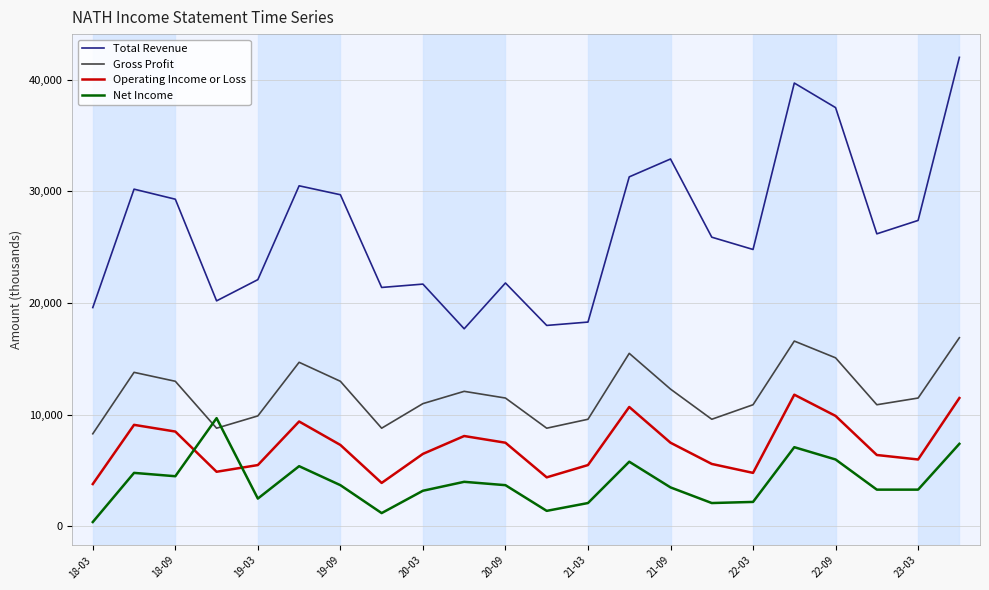

True or false: Net Income and Gross Profit intersect in this chart.

True